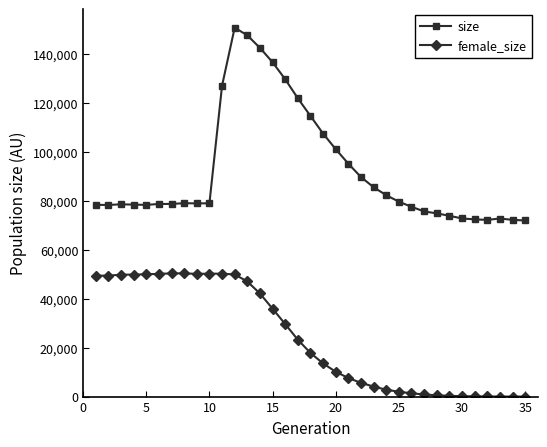

List the series in order of their overall mean, highest first.

size, female_size